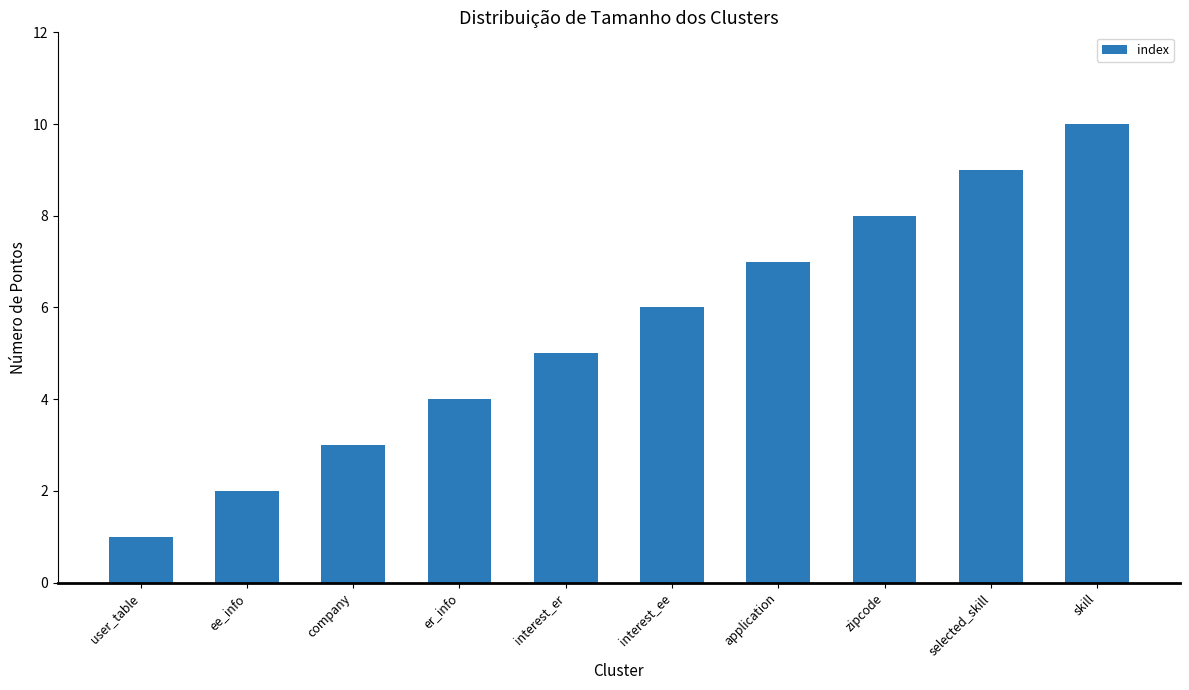

Reading left to right, list all the values displayed in this chart.

1	2	3	4	5	6	7	8	9	10